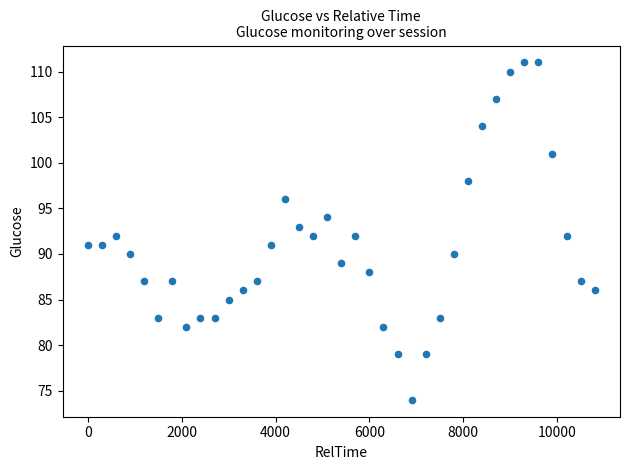

What is the range of X values (max minus min)?

10800